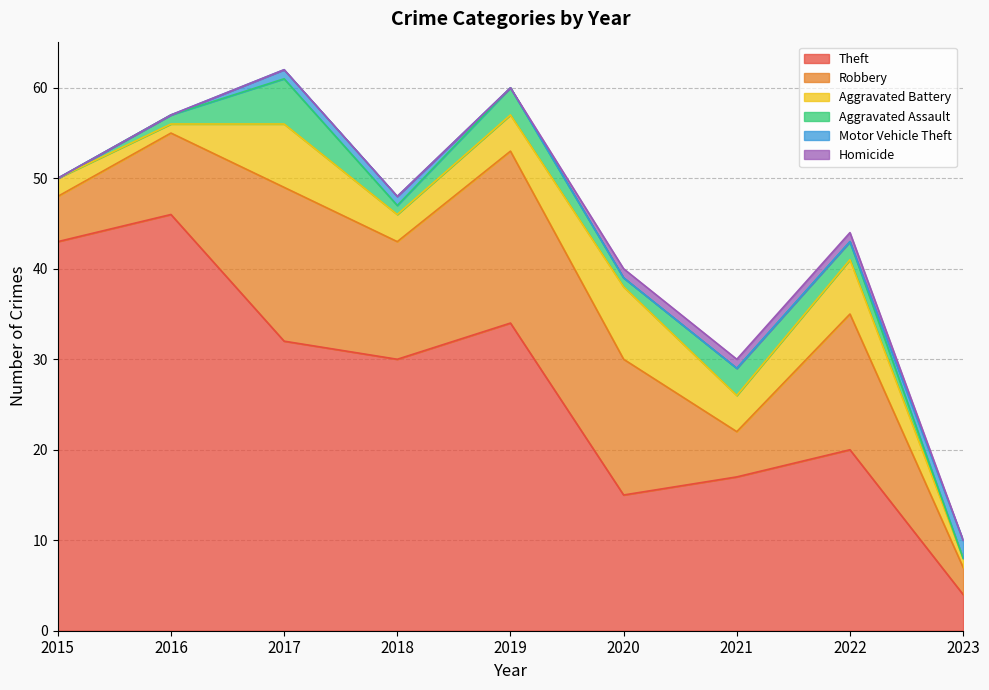

At which category is the sum across all series the highest?

2017